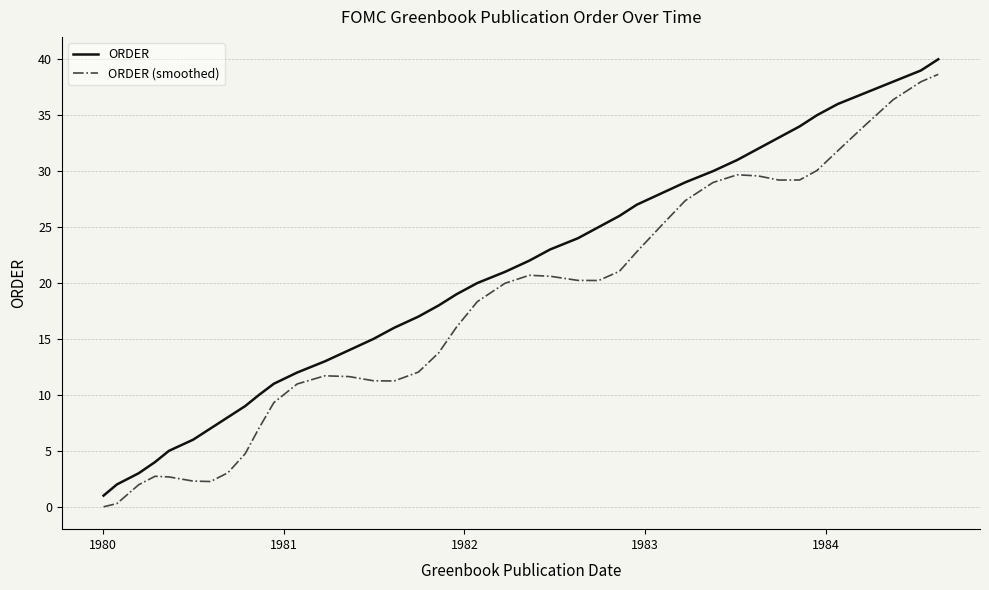

What is the greatest value displayed?

40.0